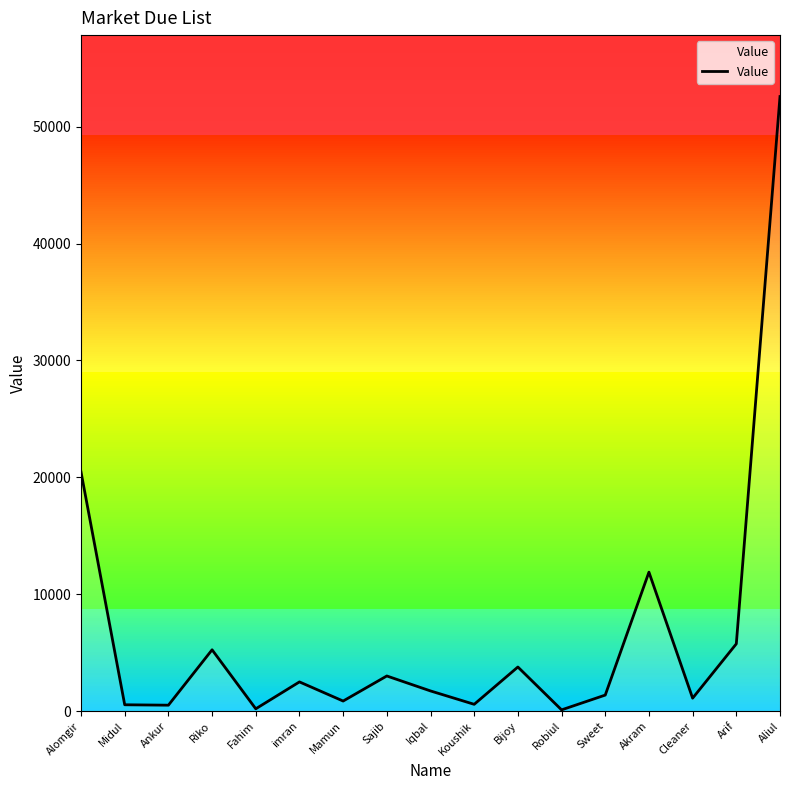

Reading left to right, transcribe all the data shown in this chart.

20449	536	500	5240	191	2493	855	3000	1720	575	3767	100	1365	11883	1100	5750	52576